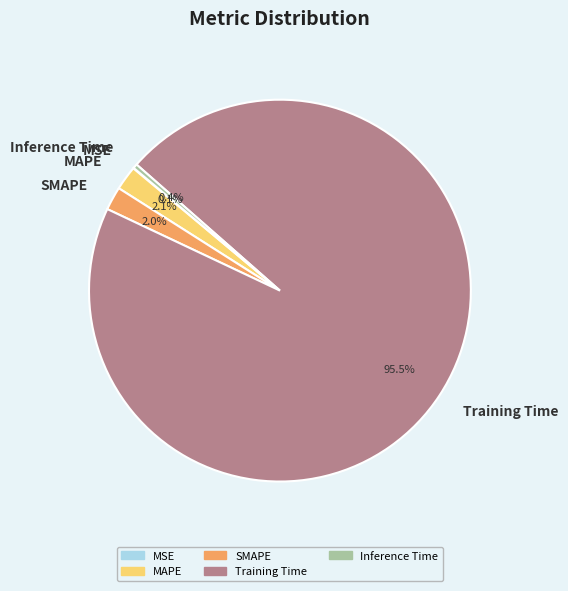

Which has a higher value, Inference Time or MAPE?

MAPE